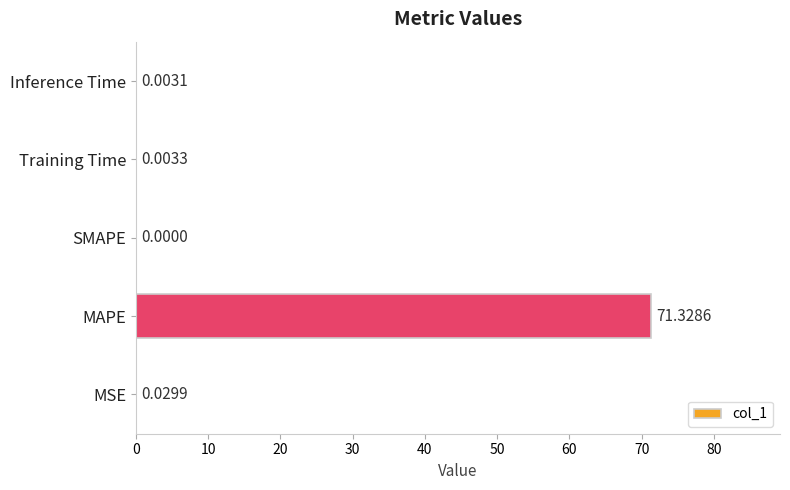

Which has a higher value, Inference Time or Training Time?

Training Time